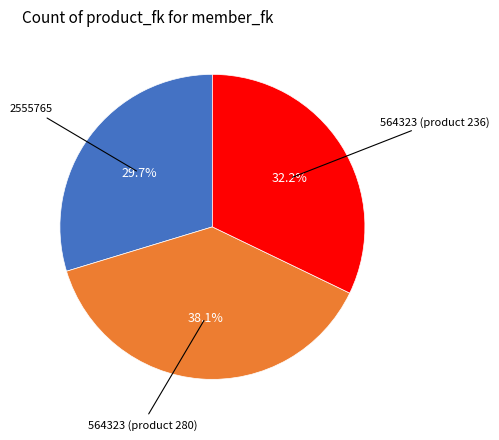

Does any single category account for the majority?

No